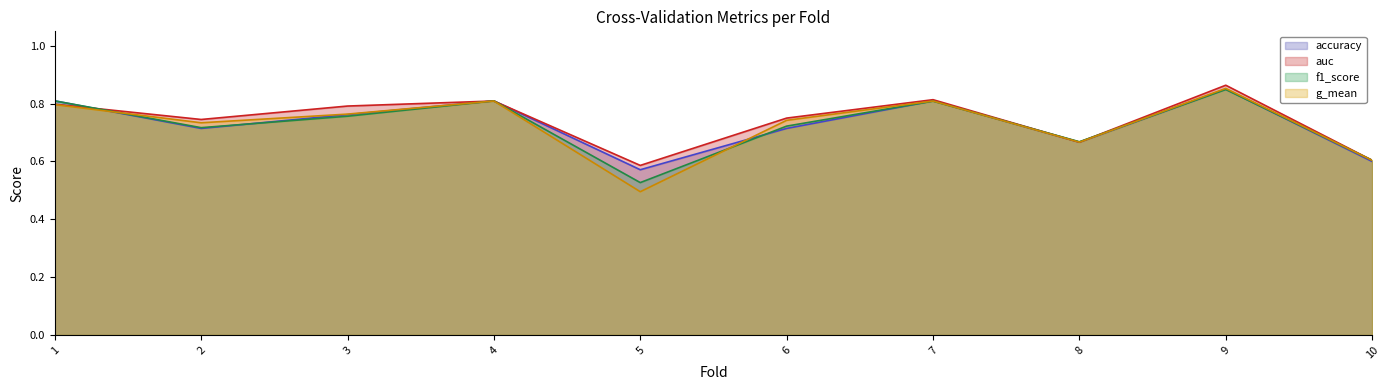

Which series changed the most between 5 and 8?

g_mean